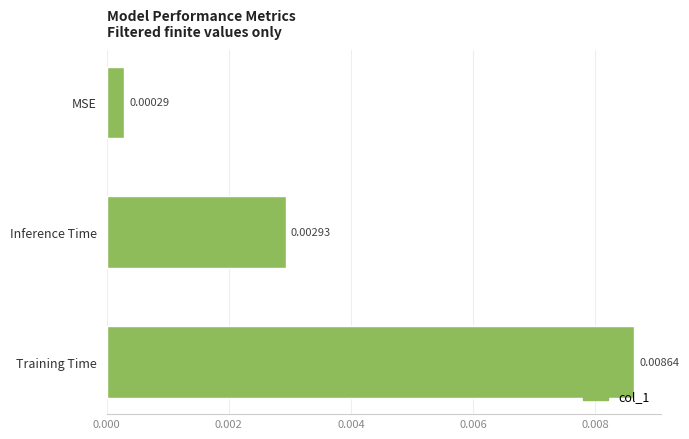

Rank the categories by value from highest to lowest.

Training Time, Inference Time, MSE